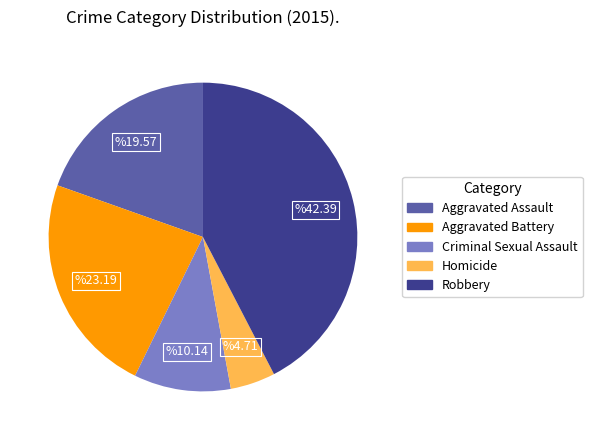

Does any single category account for the majority?

No